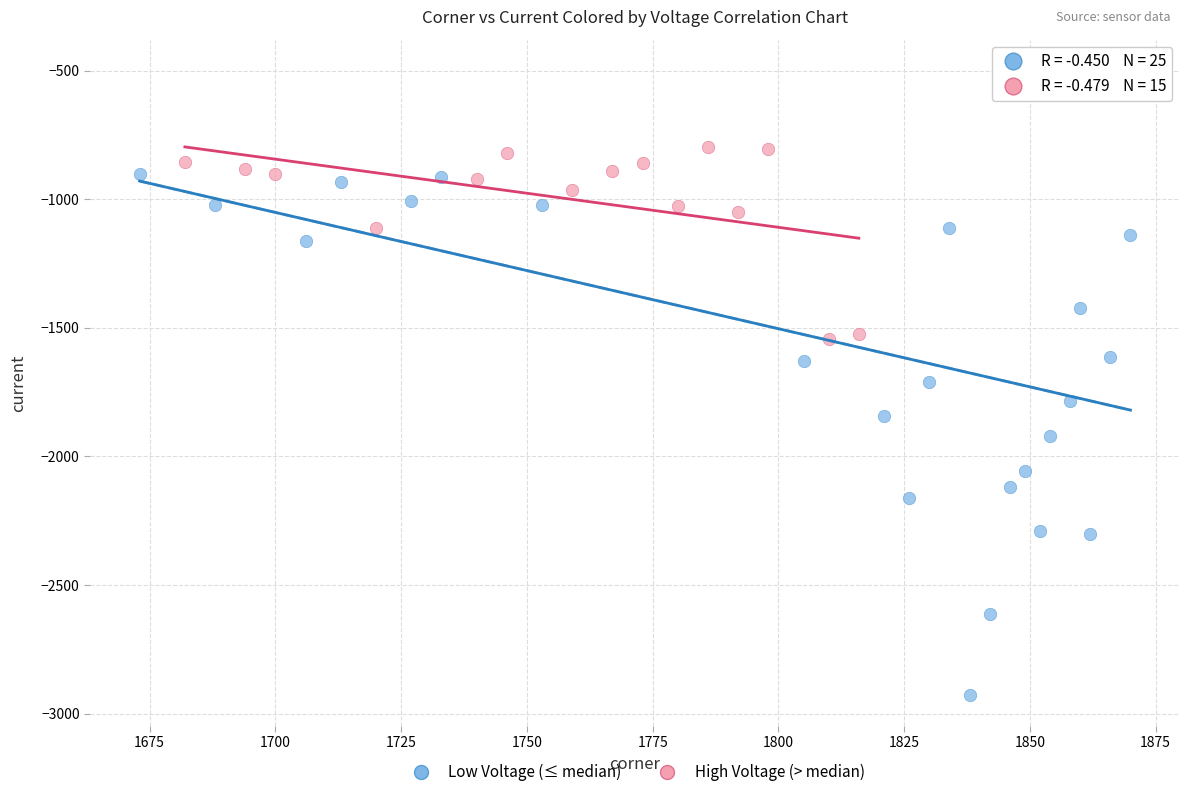

Which series has the widest spread of Y values?

Low Voltage (≤ median)